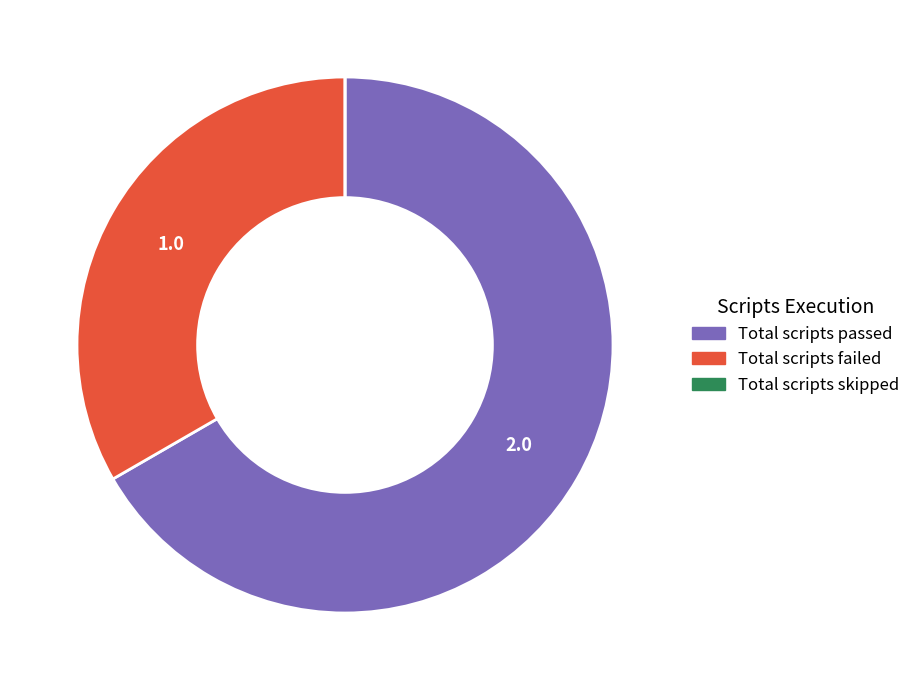

Between Total scripts failed and Total scripts passed, which is larger?

Total scripts passed